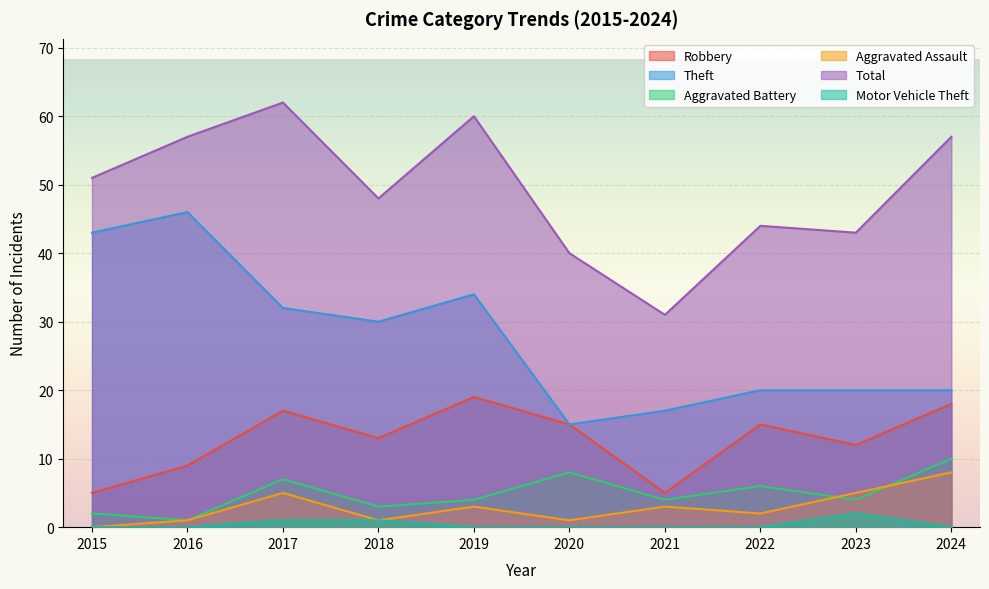

Where is the first local maximum for Theft?

2016